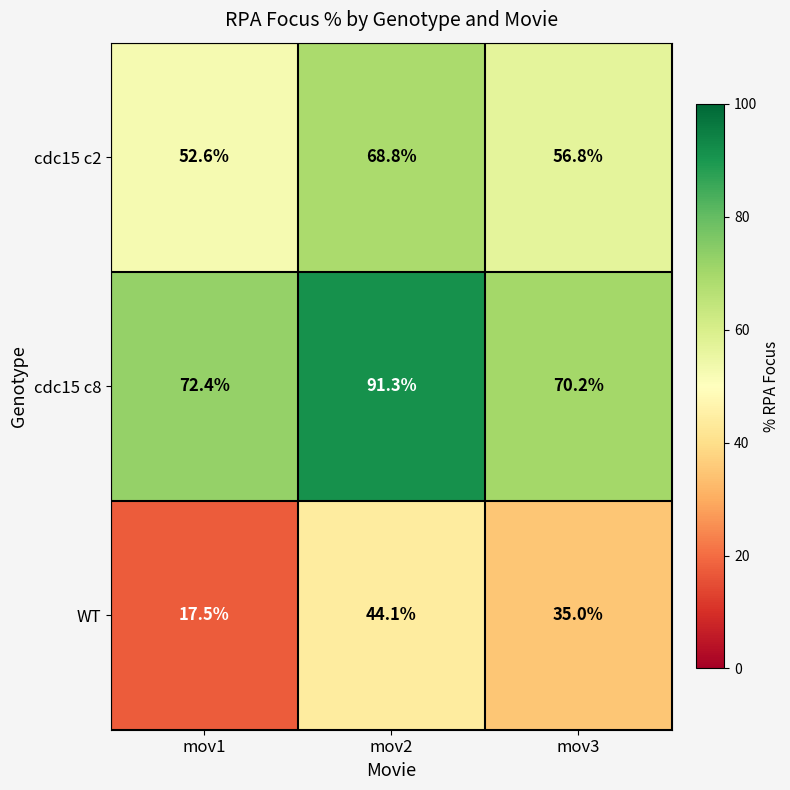

How many data points does each series have?

3